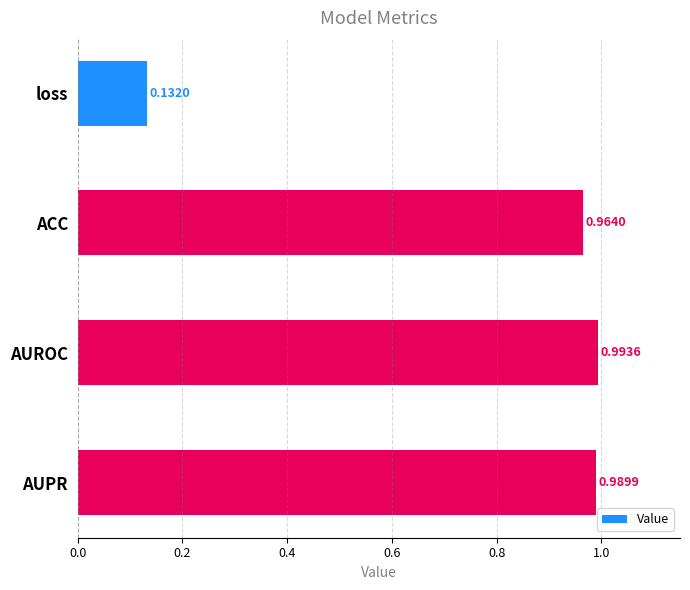

Which label corresponds to the largest value in the chart?

AUROC